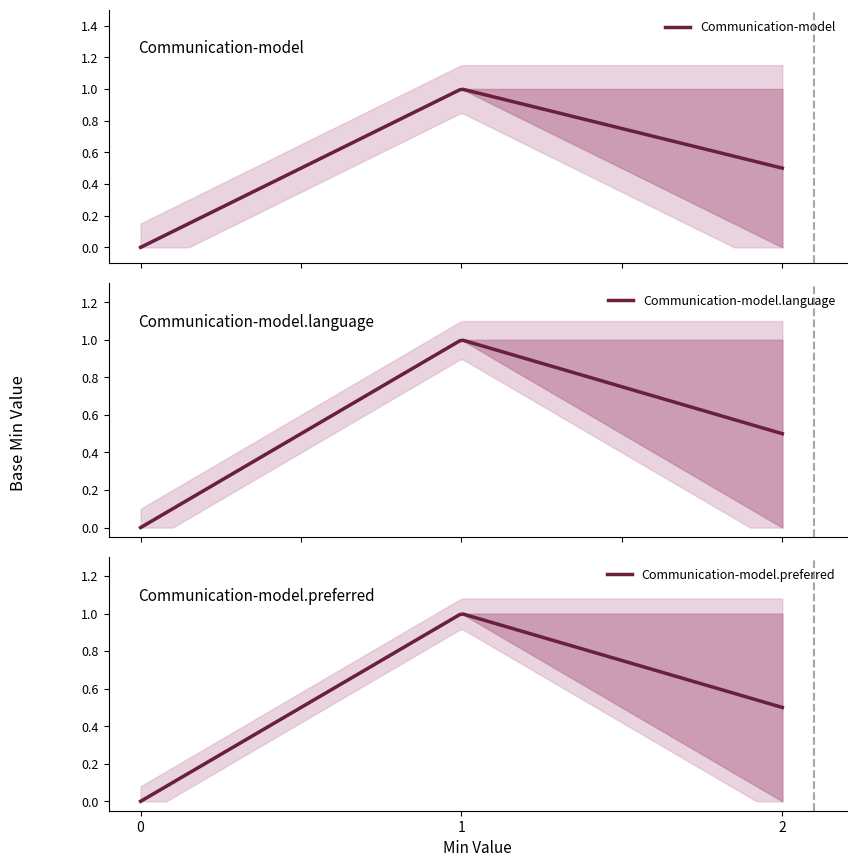

Between min and max, which series saw the biggest shift?

shr-core-Communication-model.preferred